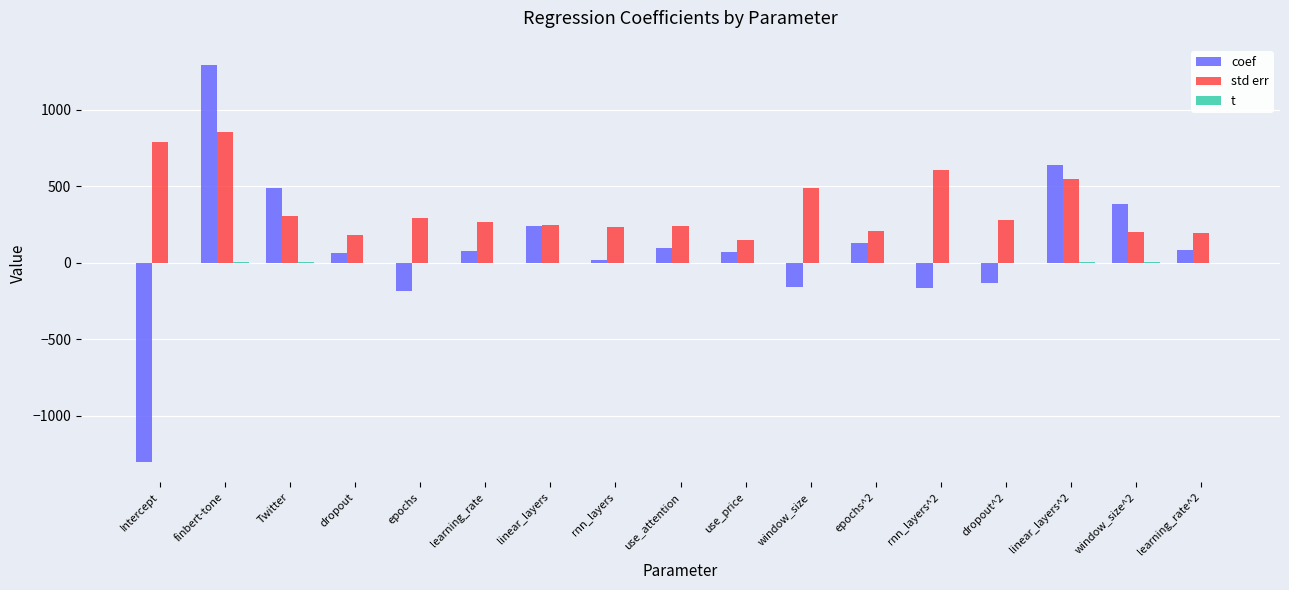

What is the difference between the second highest and minimum values in the std err series?

638.5